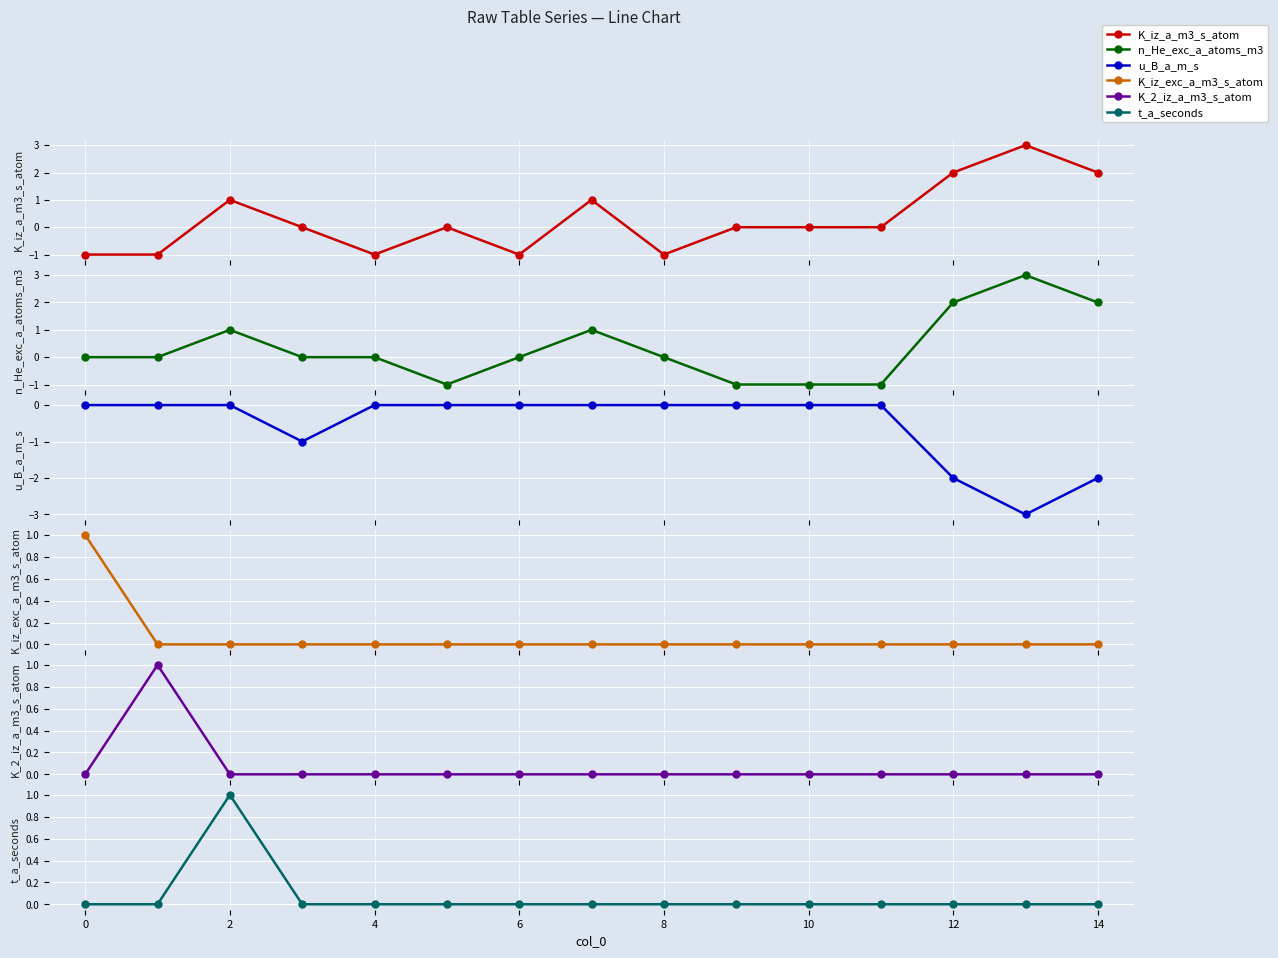

At how many categories does at least one series exceed 0?

7